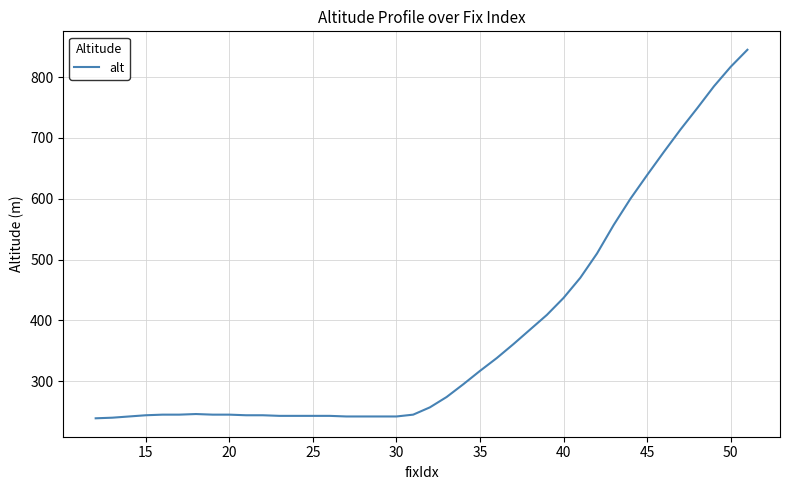

What is the difference between the maximum and minimum values?

606